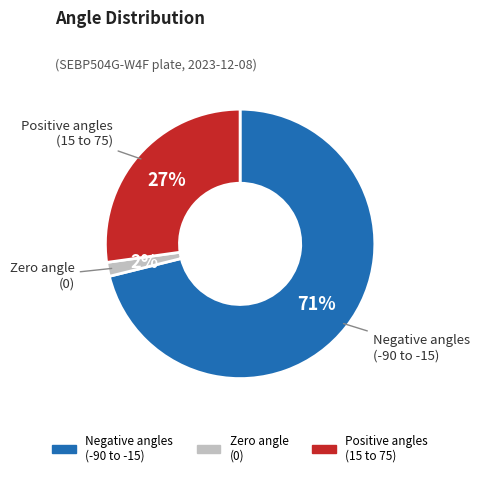

To the nearest percent, what is the average slice percentage?

33%